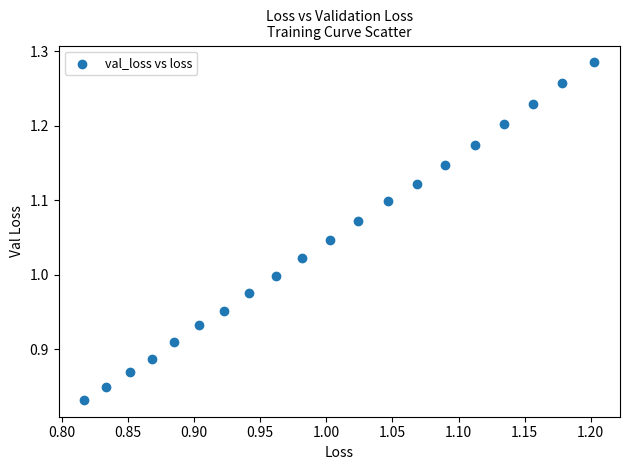

What is the range of X values (max minus min)?

0.4